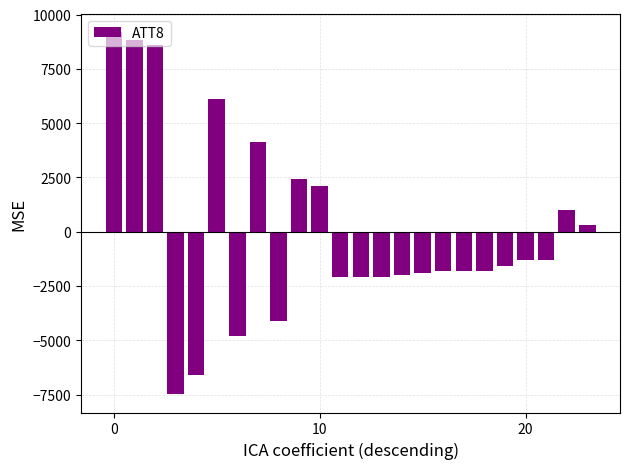

What is the difference between the maximum and second lowest values?

15800.0